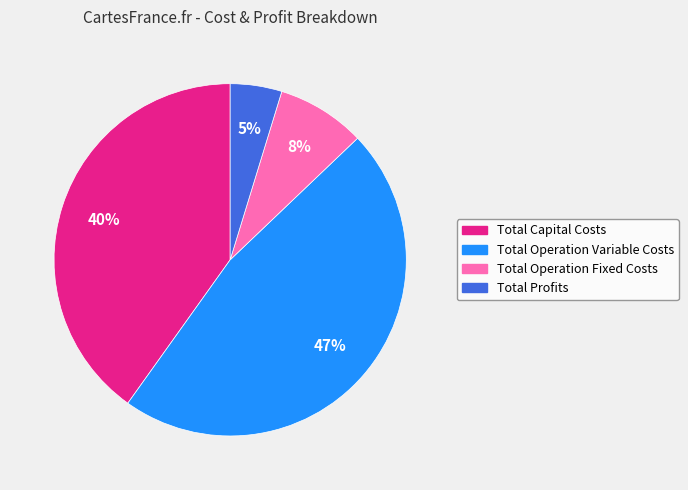

What percentage is the Total Operation Fixed Costs slice, to the nearest percent?

8%